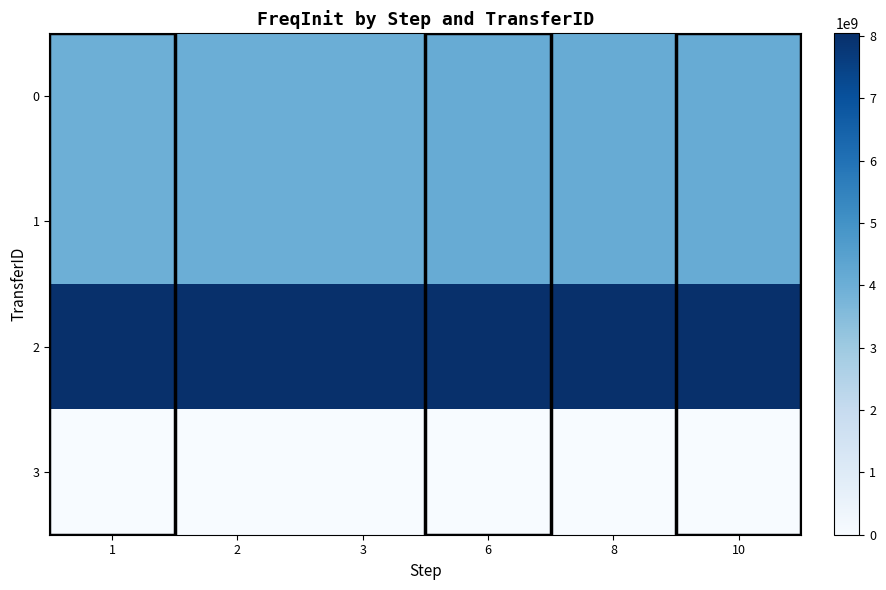

Reading left to right, list all the values displayed in this chart.

0: 1=3980750647.5	2=3998021567.7	3=4014850785.6	6=4101345765.2	8=4105613075.0	10=4113587145.5
1: 1=3980750647.5	2=3998021567.7	3=4014850785.6	6=4101345765.2	8=4105613075.0	10=4113587145.5
2: 1=8044335950.0	2=8031164238.0	3=8044335950.0	6=8031164238.0	8=8044335950.0	10=8031164238.0
3: 1=0.0	2=0.0	3=0.0	6=0.0	8=0.0	10=0.0